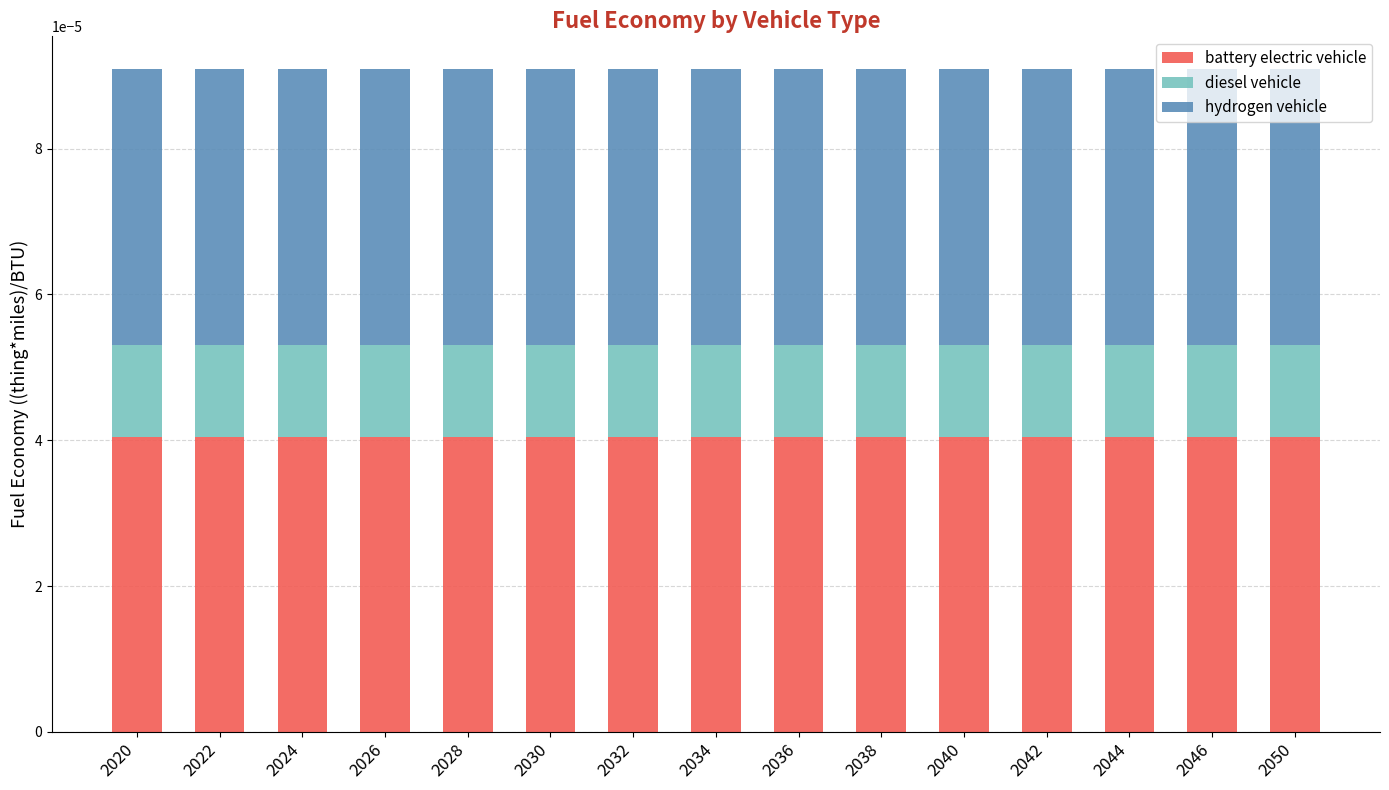

Are the bars grouped side by side (vs. stacked)?

No